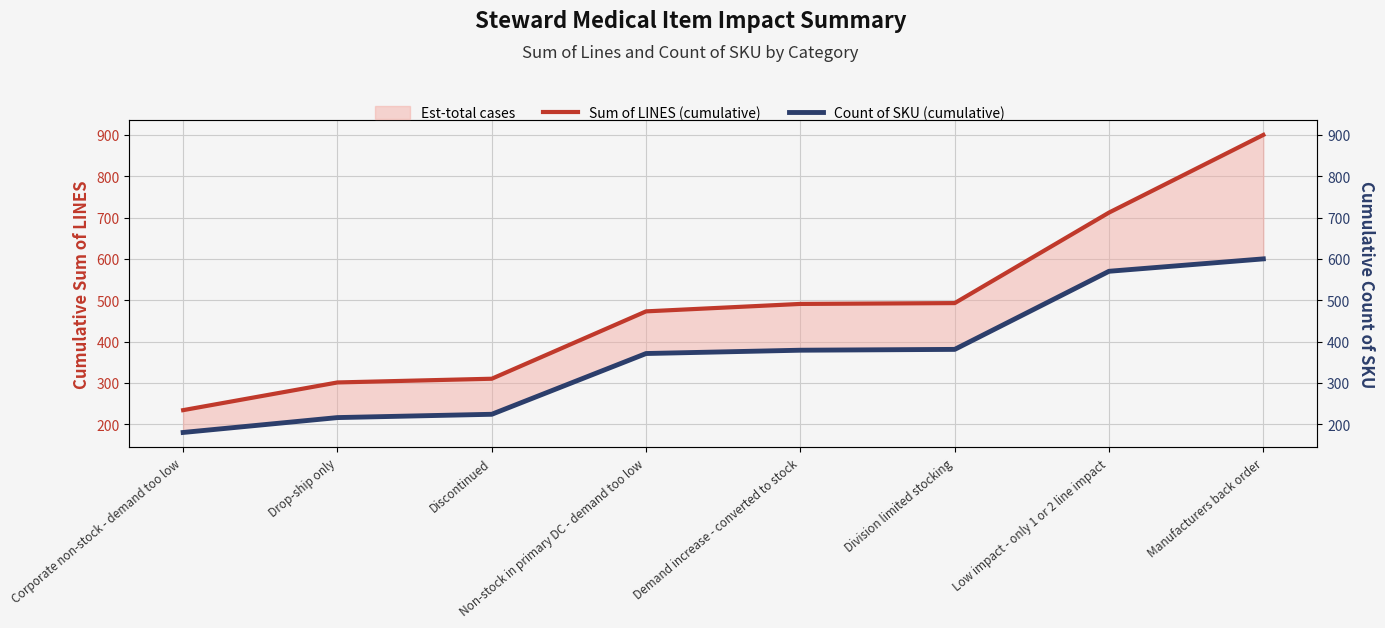

Is the value of Sum of LINES (cumulative) at Division limited stocking greater than the value of Count of SKU (cumulative) at Non-stock in primary DC - demand too low?

Yes